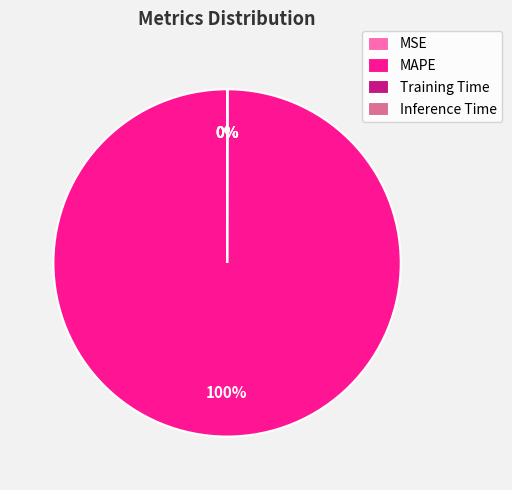

To the nearest percent, what is the average slice percentage?

25%